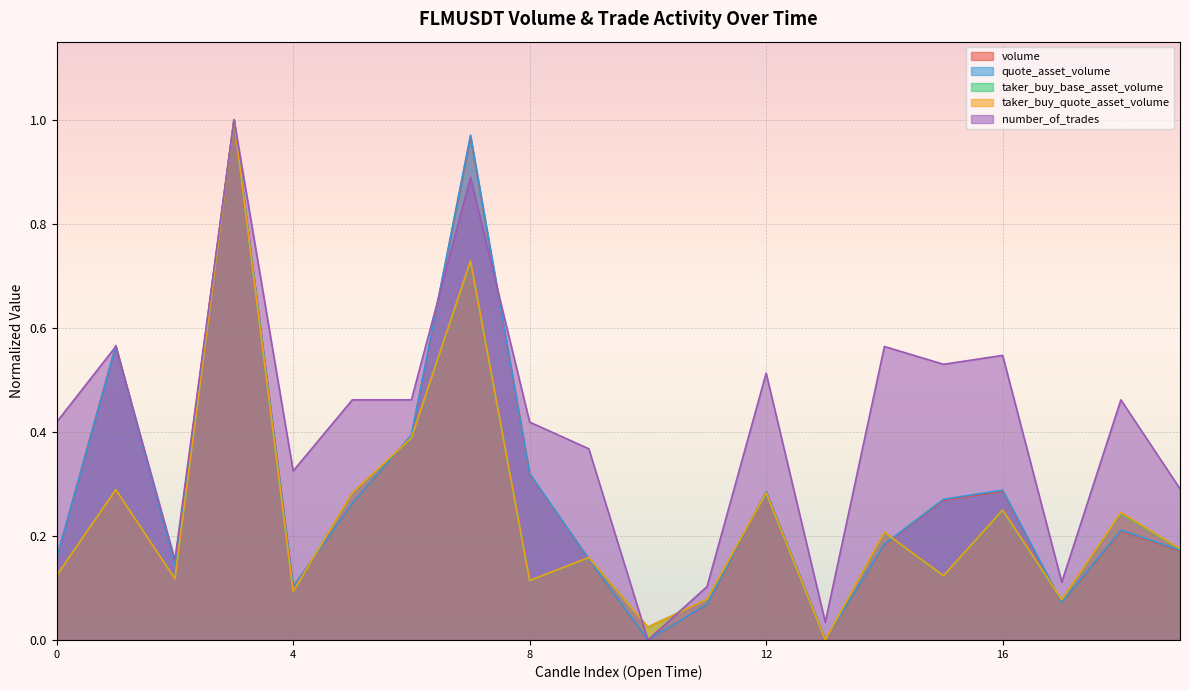

Which series ends up on top after the final intersection of number_of_trades and taker_buy_base_asset_volume?

number_of_trades